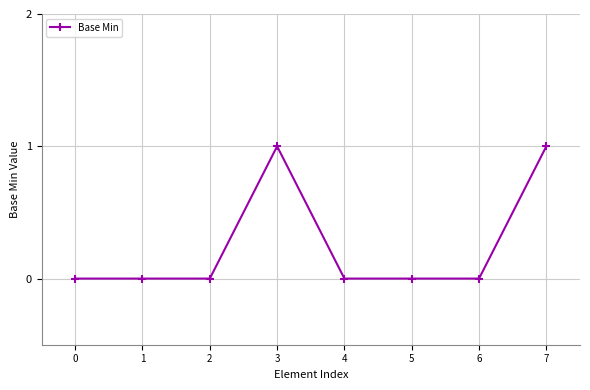

True or false: the data shows 1 at 7.

True